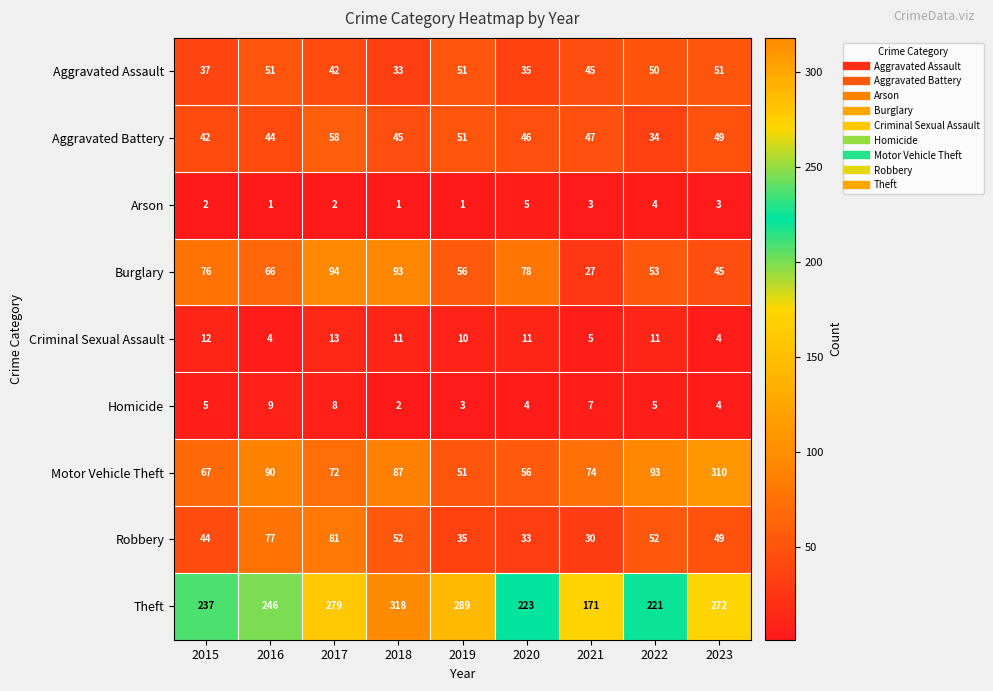

Is it true that Arson equals 5 at 2020?

True